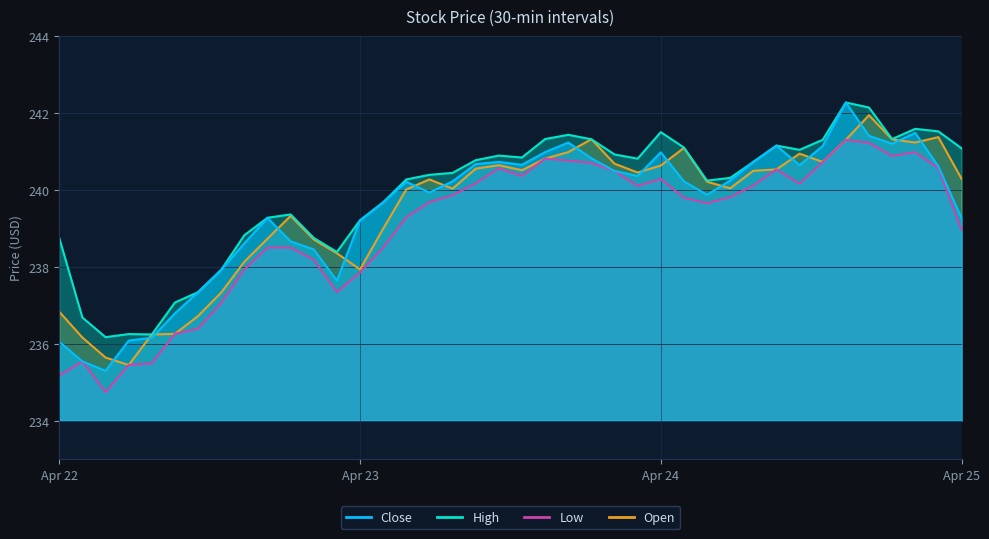

What position from the left is 2024-04-23 13:00?

21